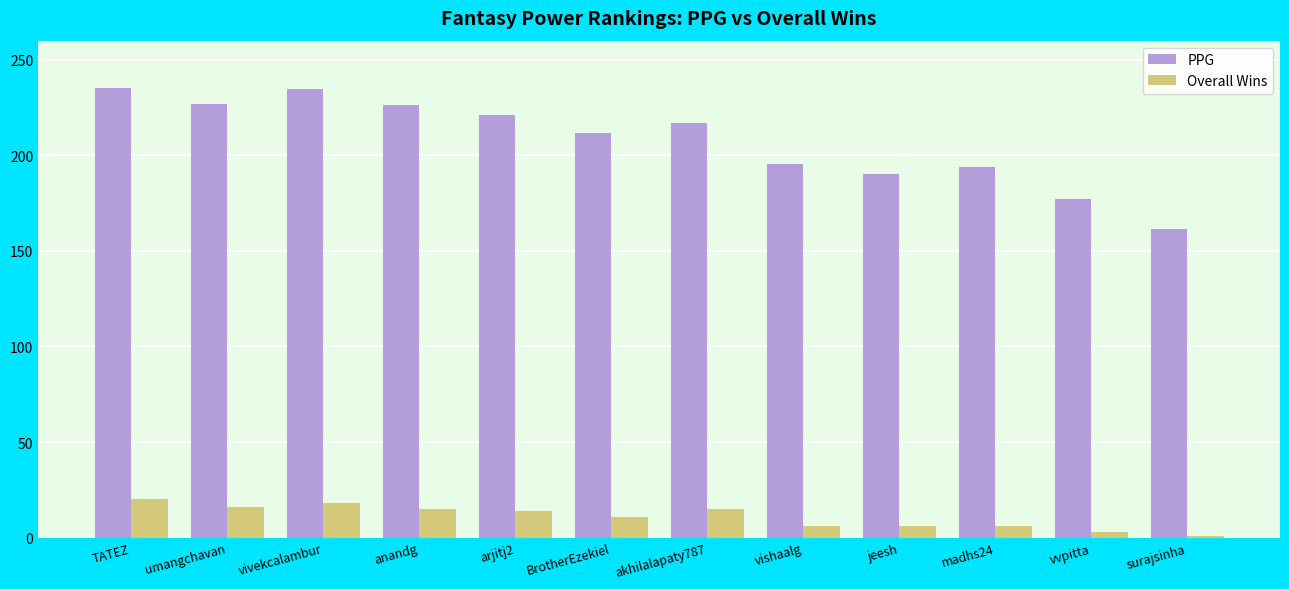

What is the difference between the highest and lowest values at surajsinha?

160.5